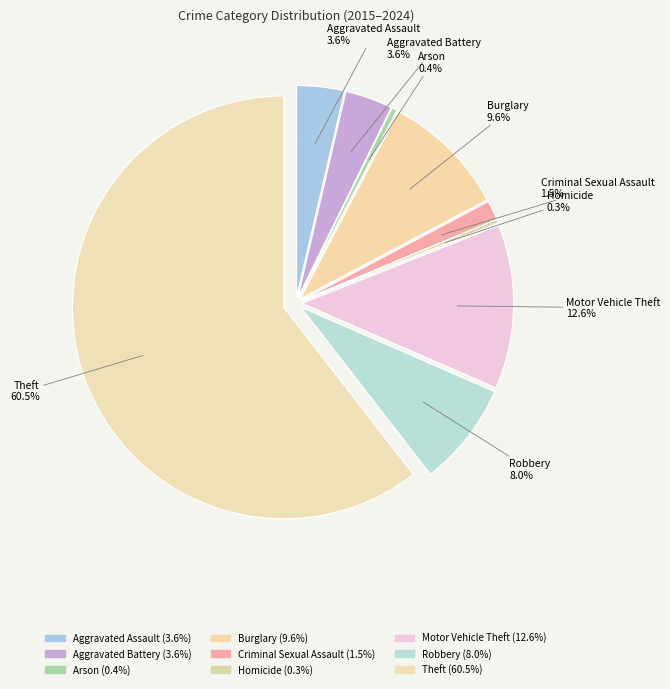

True or false: Arson accounts for 9% of the total.

False